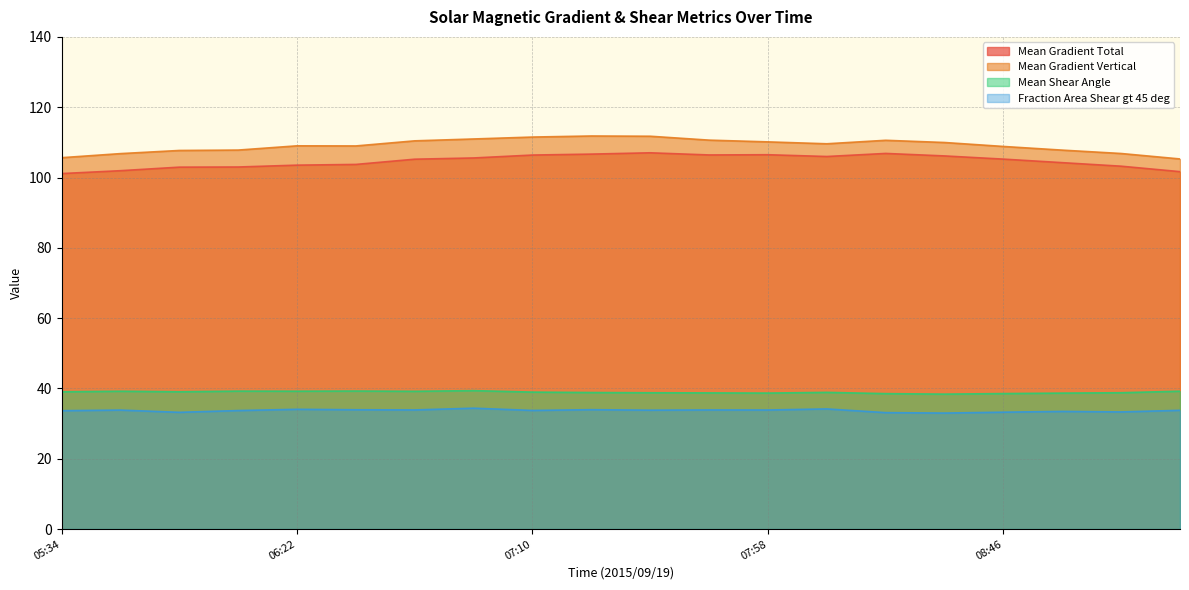

True or false: Mean Gradient Vertical and Mean Shear Angle intersect in this chart.

False